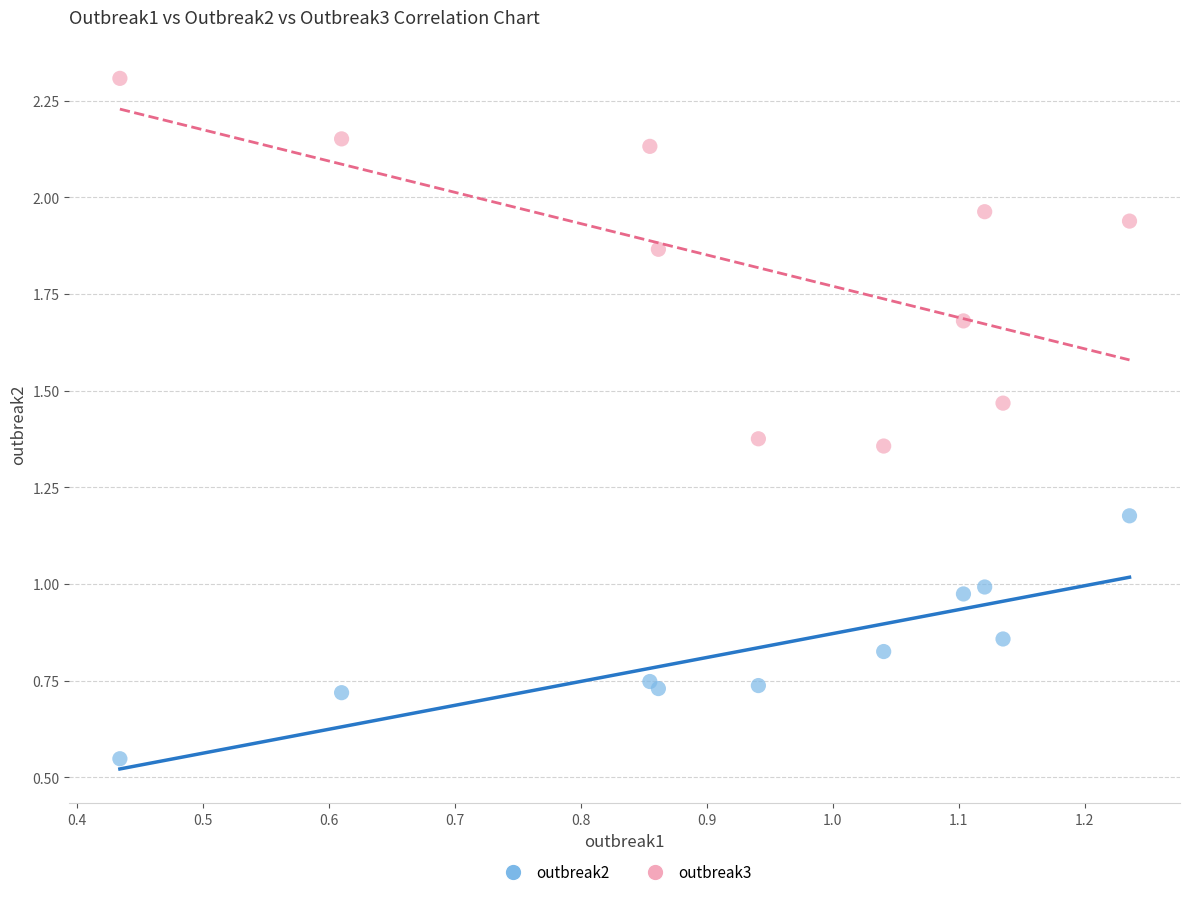

What are all the series names shown in the legend?

outbreak2, outbreak3